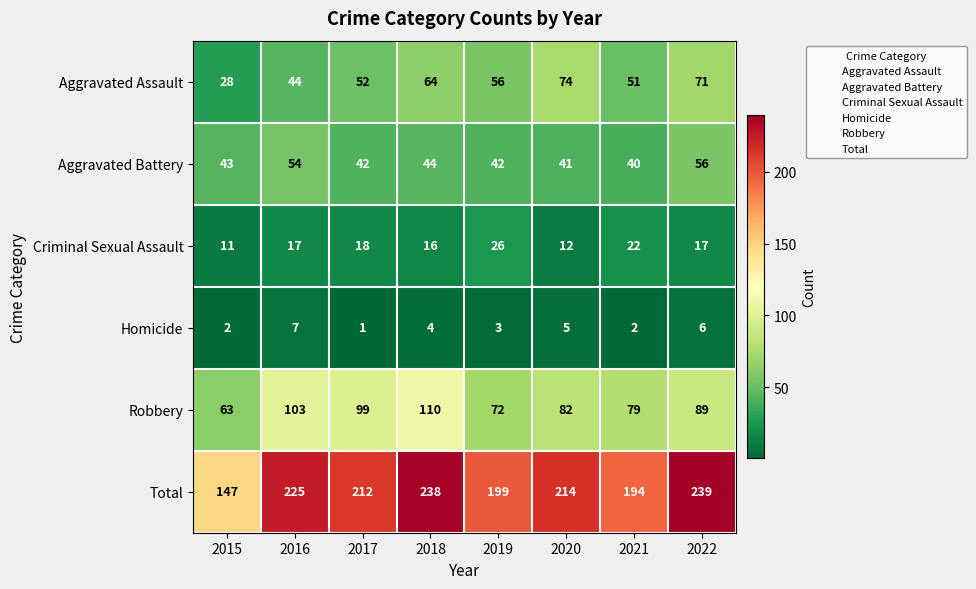

What is the spread (max minus min) of values at 2022?

233